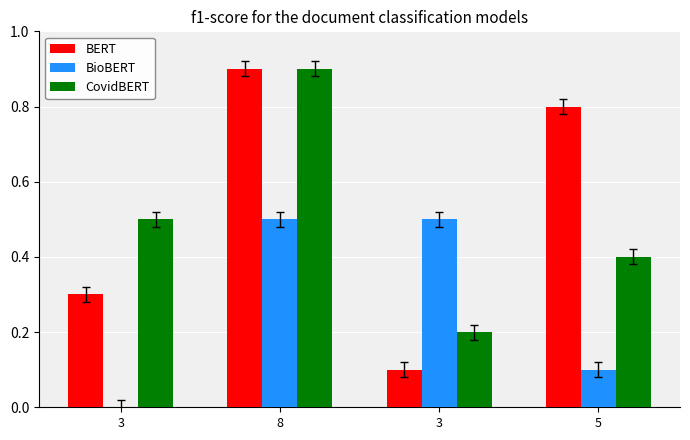

At 5, list the series in order from largest to smallest.

BERT, CovidBERT, BioBERT